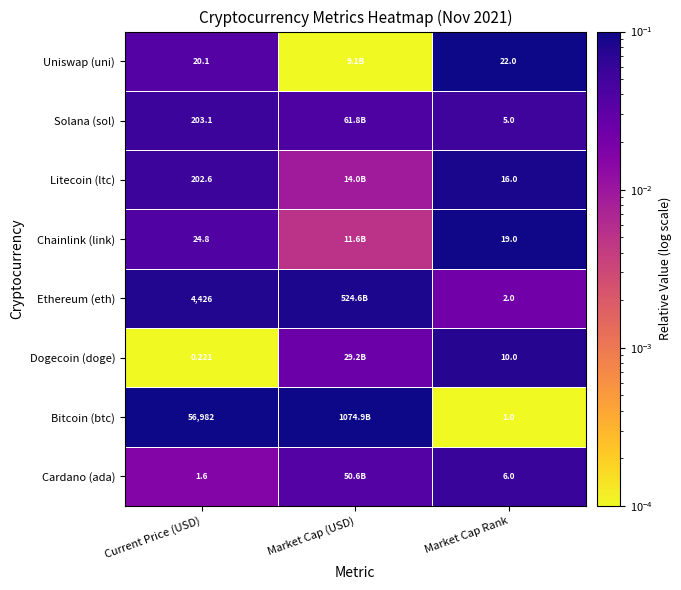

Which series changed the most between Current Price (USD) and Market Cap Rank?

Bitcoin (btc)